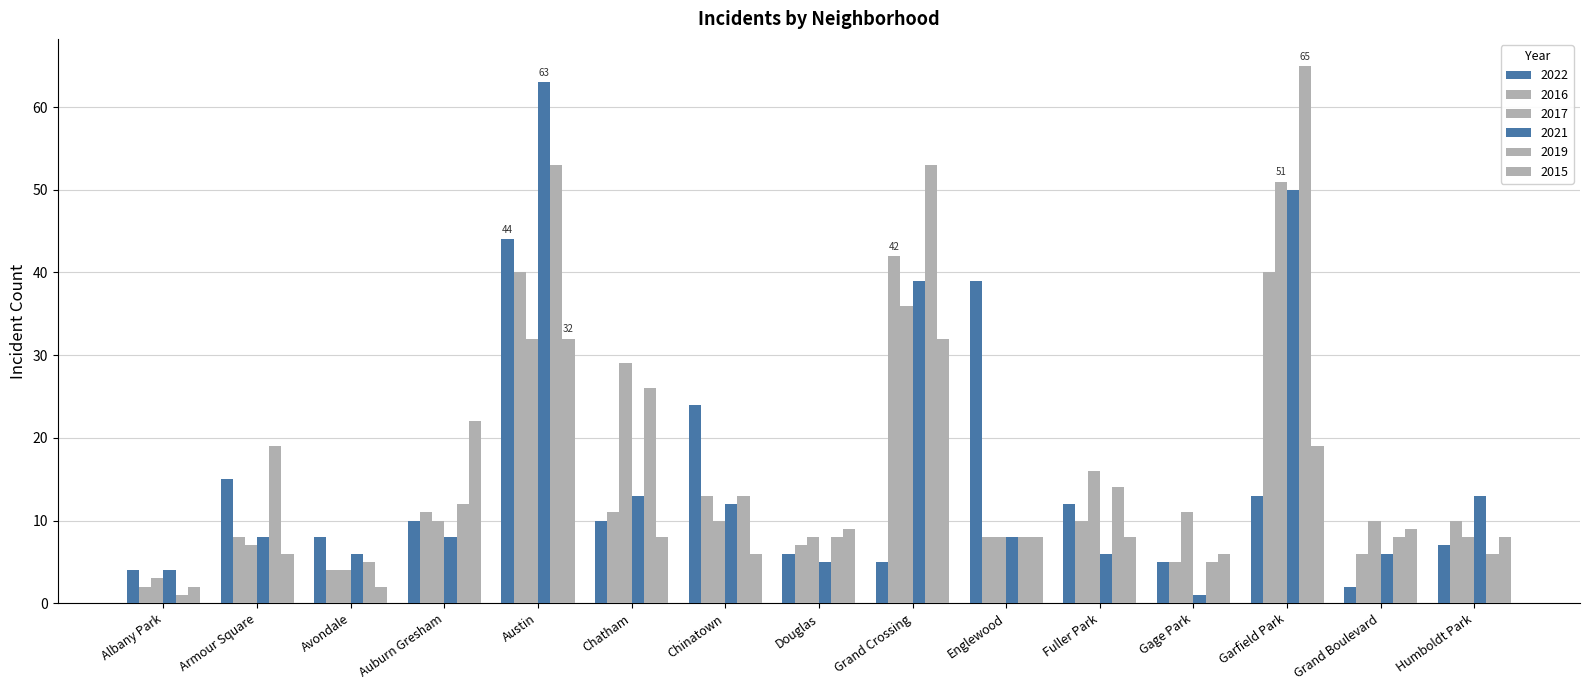

Read the 2021 value at Garfield Park.

50